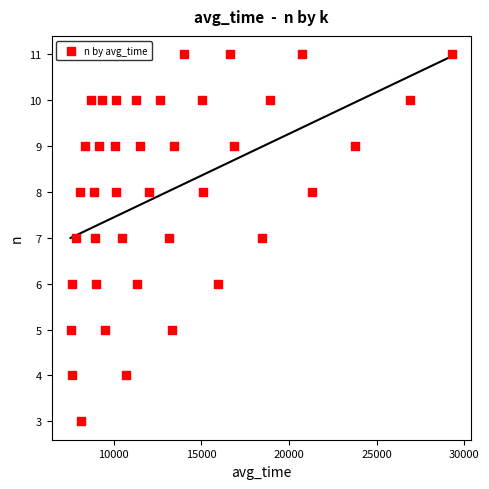

What is the range of Y values (max minus min)?

8